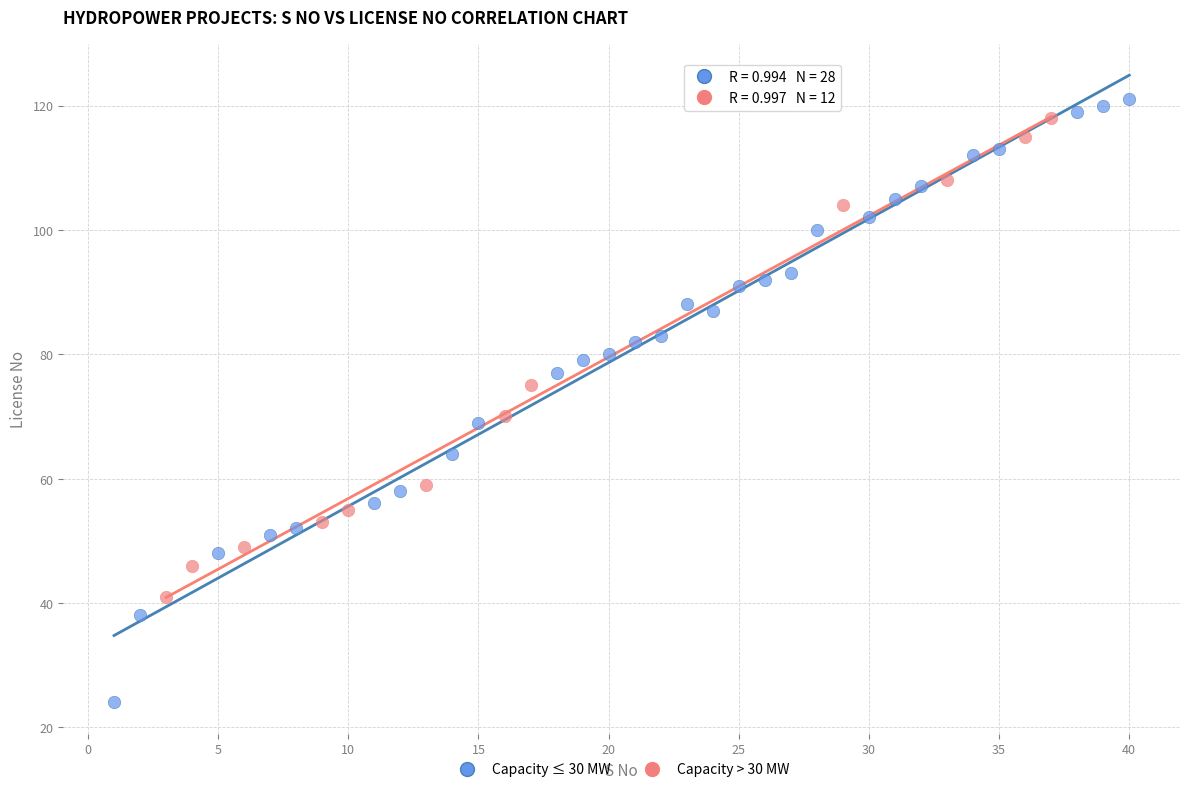

Which series has the widest spread of Y values?

Capacity ≤ 30 MW